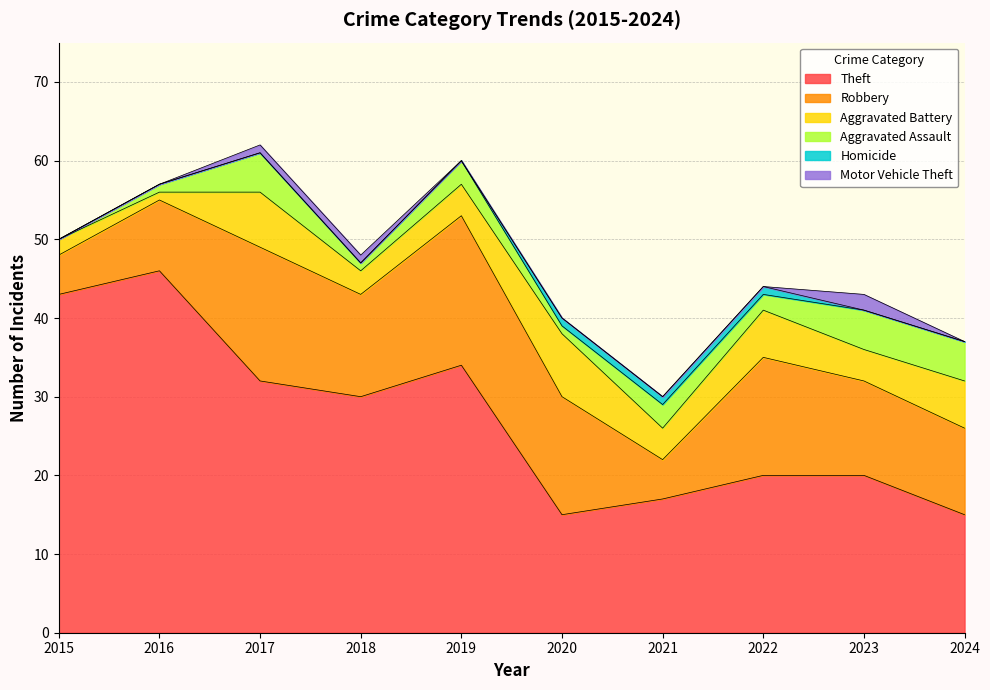

At which category is the sum across all series the highest?

2017